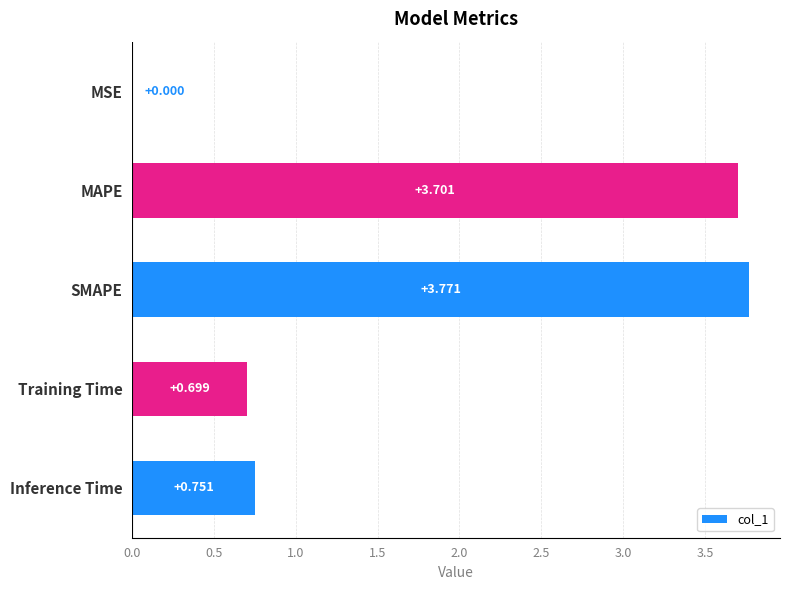

Count the number of data series in this chart.

1